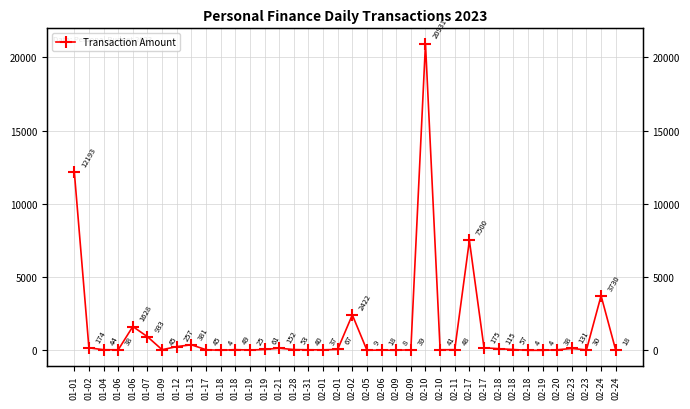

What is the average value?

1356.4